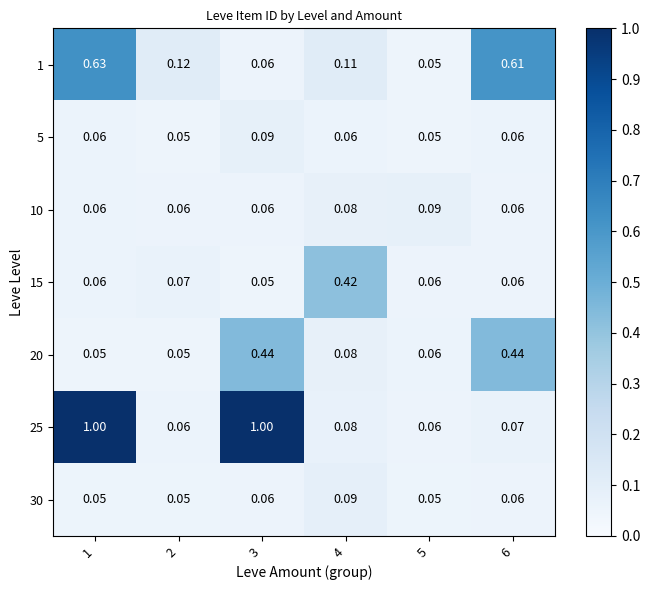

Is the value of 10 at 4 greater than the value of 25 at 1?

No